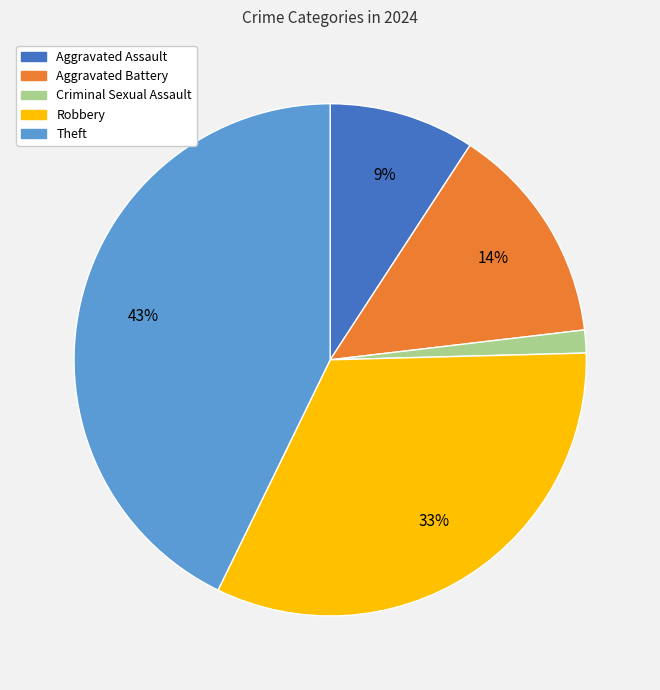

The Theft slice represents 54% of the pie. True or false?

False